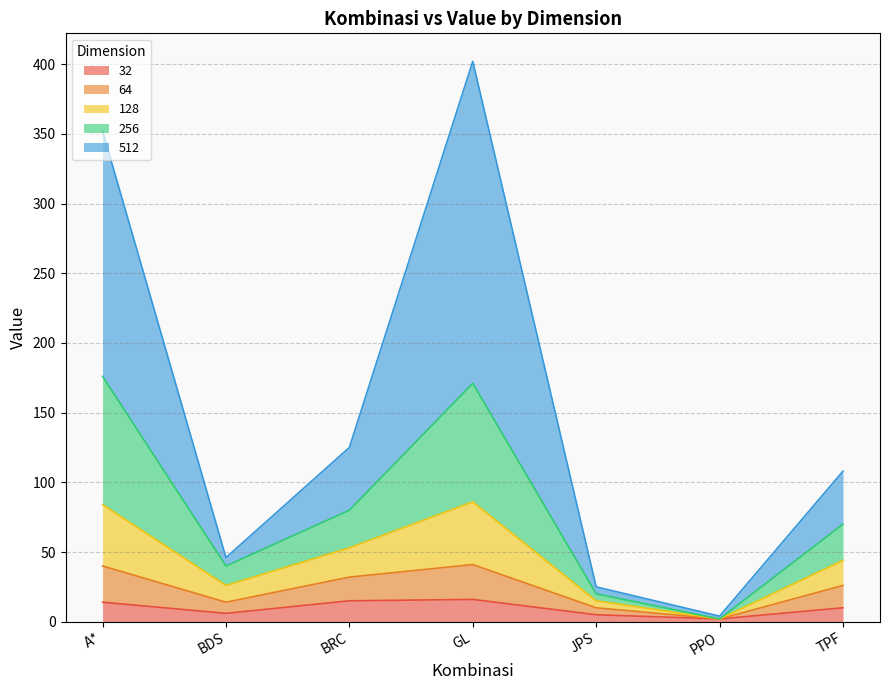

Is it true that 32 equals 14 at A*?

True